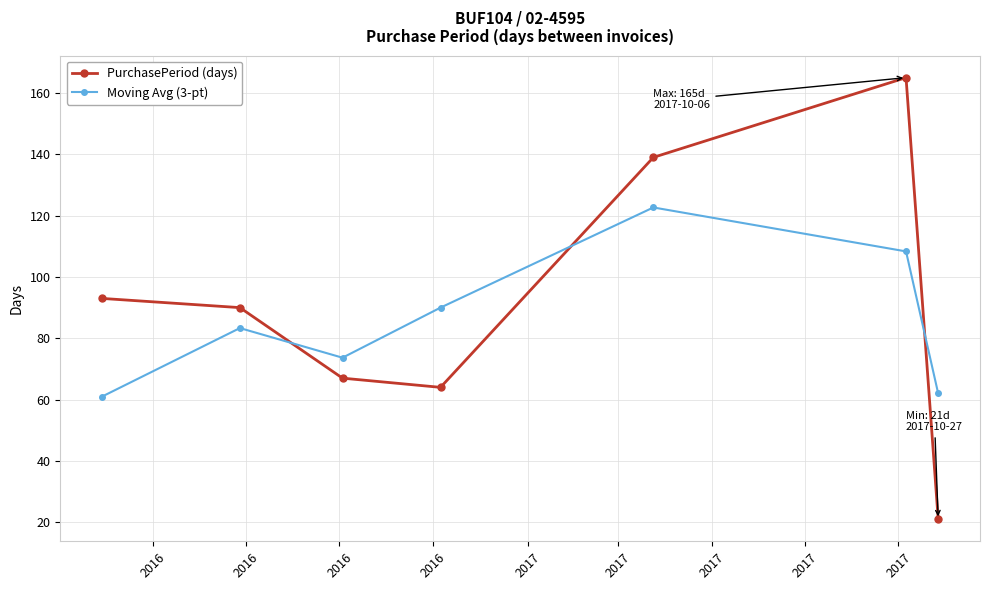

In PurchasePeriod (days), how many points are higher than both neighbors (excluding endpoints)?

1